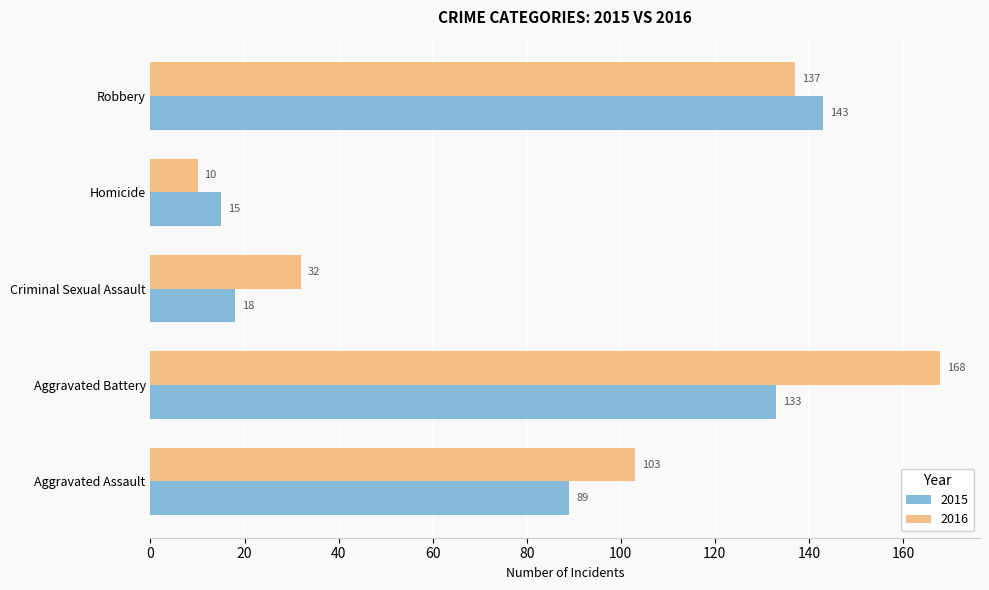

What is the difference between the 2016 values at Homicide and Aggravated Battery?

158